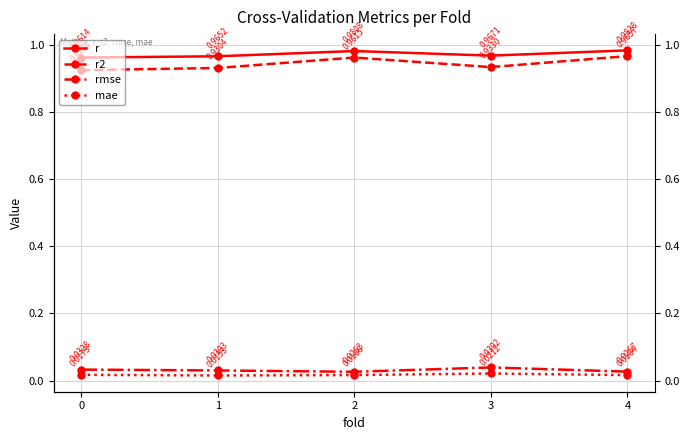

Is it true that rmse equals 0.0 at 1?

True